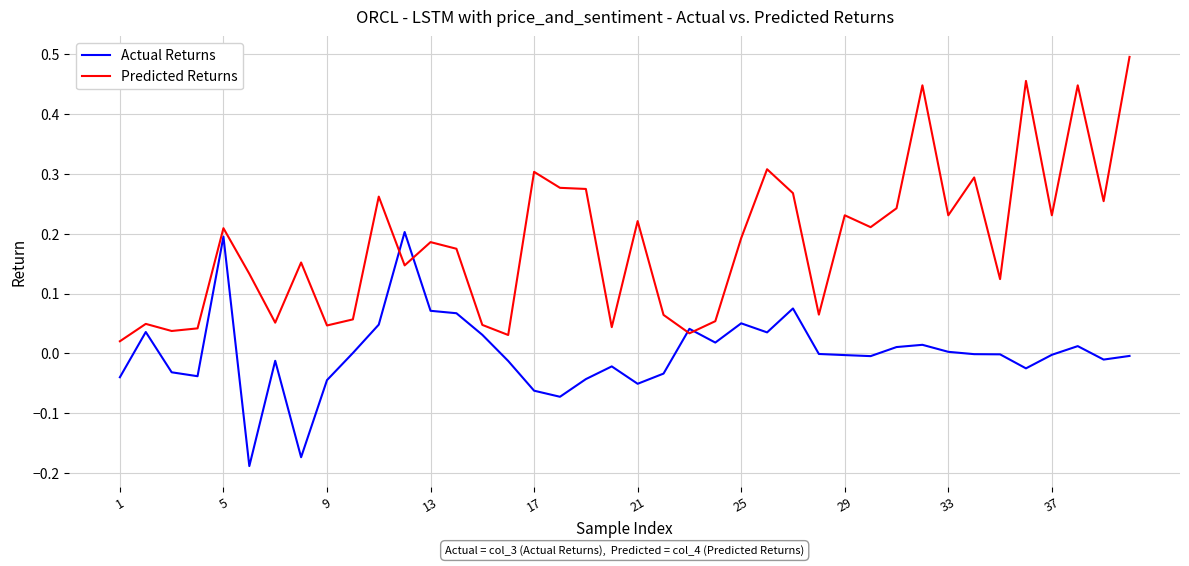

Rank the series by their average value, from lowest to highest.

Actual Returns, Predicted Returns